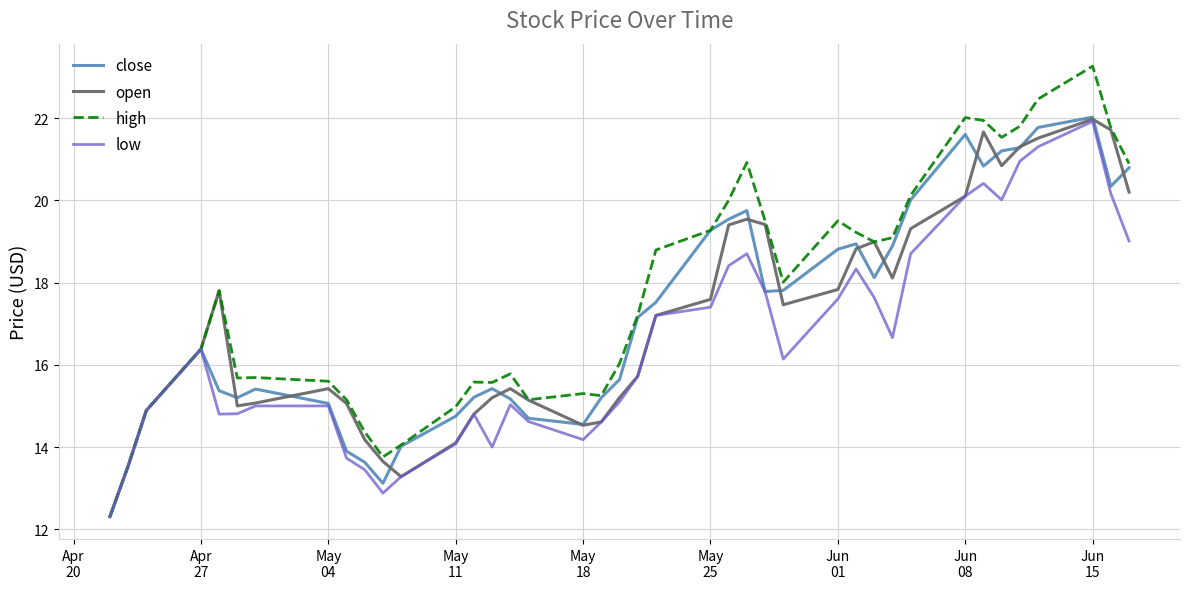

What is the lowest value of the low series?

12.3